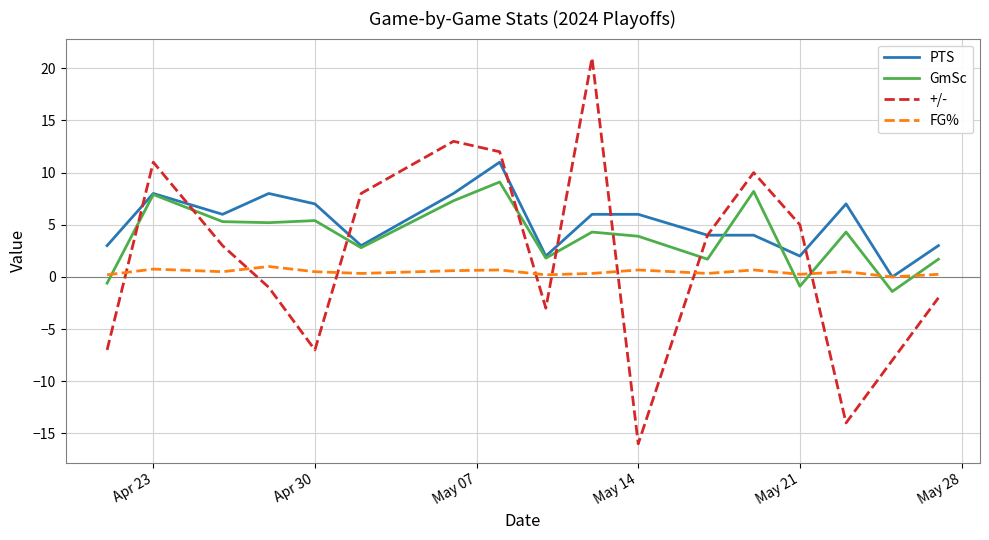

List the series in order of their peak value, lowest first.

FG%, GmSc, PTS, +/-